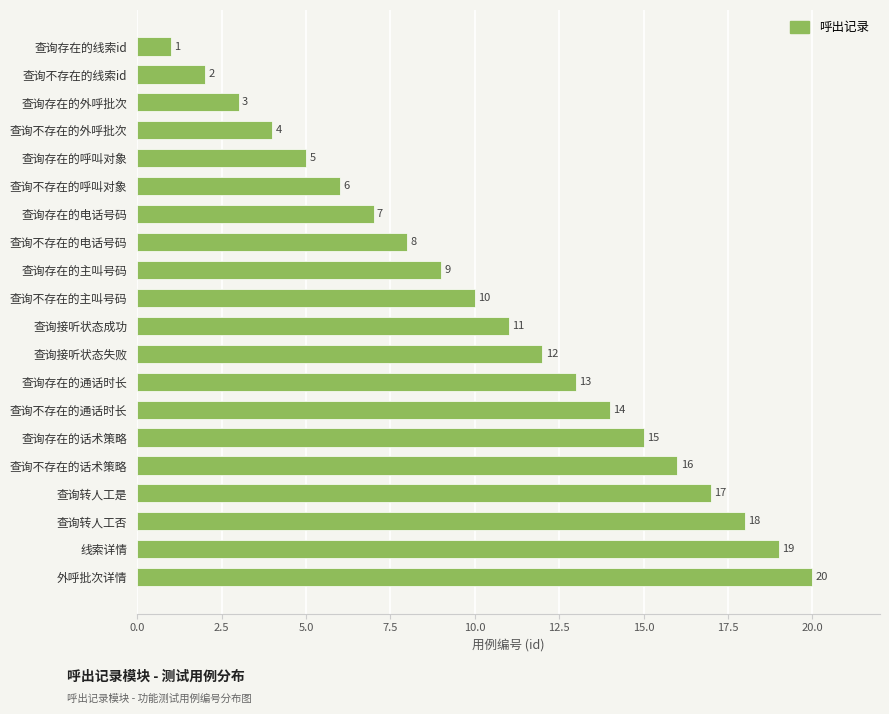

What is the value of the 13th bar from the top?

13